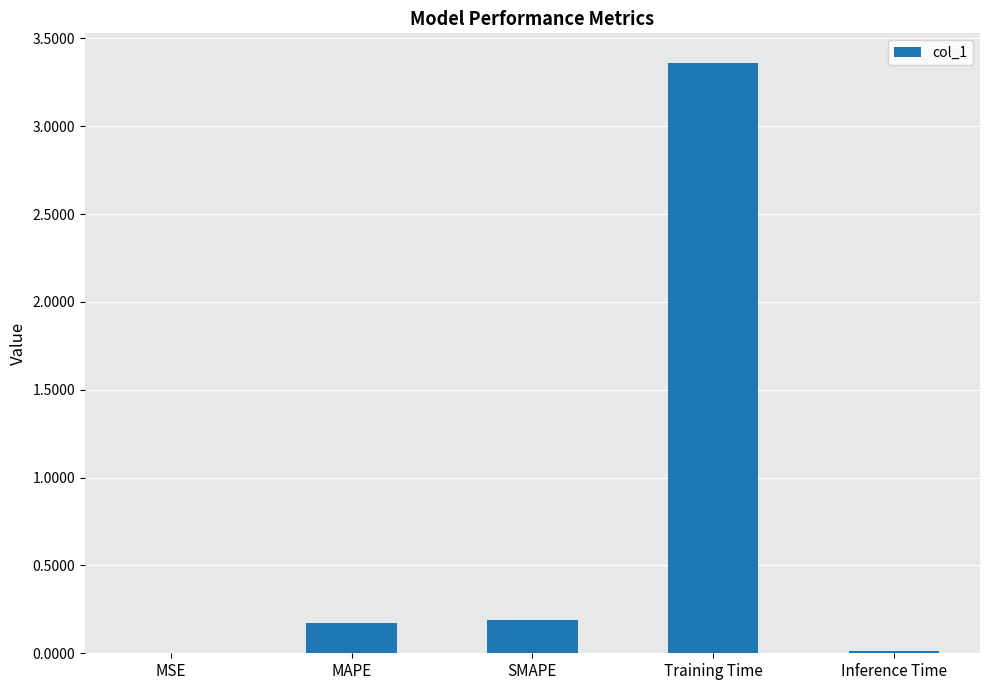

What is the sum of all values?

3.7